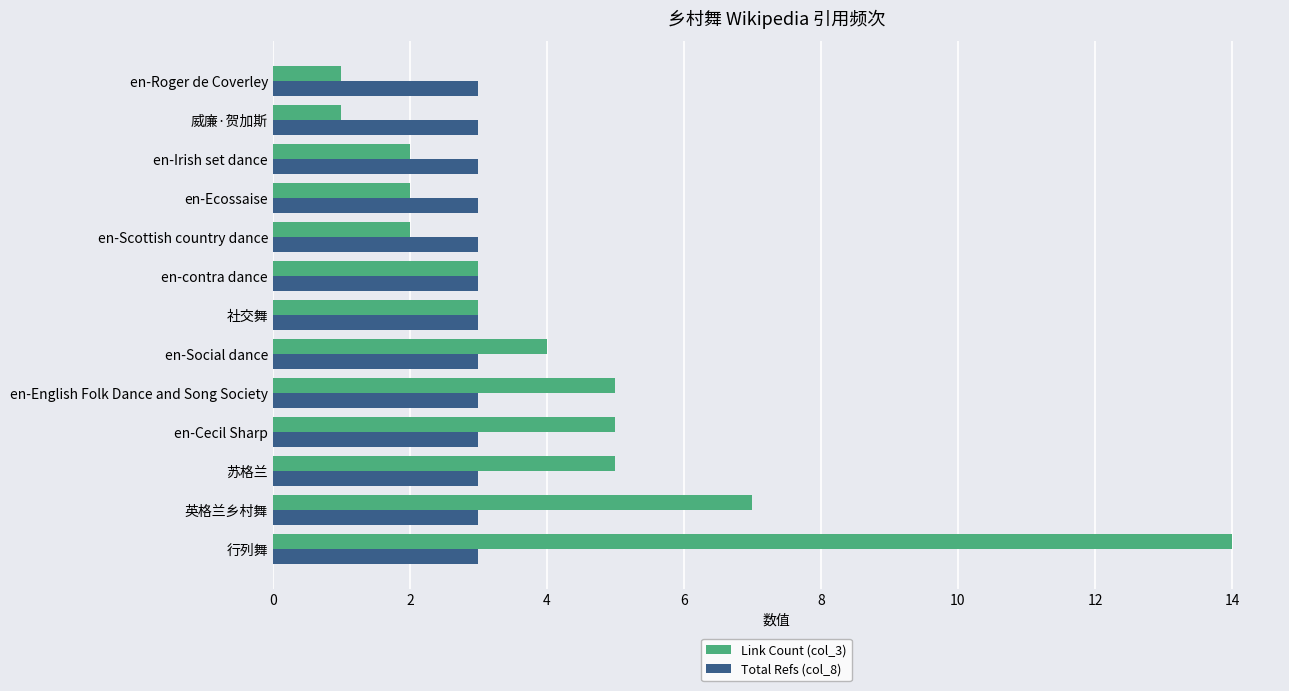

What are all the series names shown in the legend?

Link Count (col_3), Total Refs (col_8)